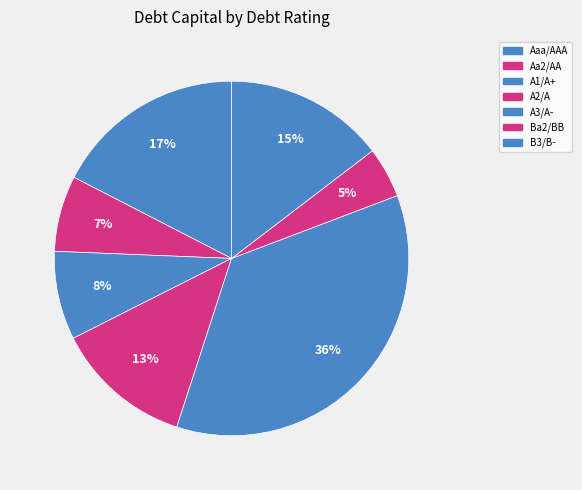

How many segments does this pie chart have?

7